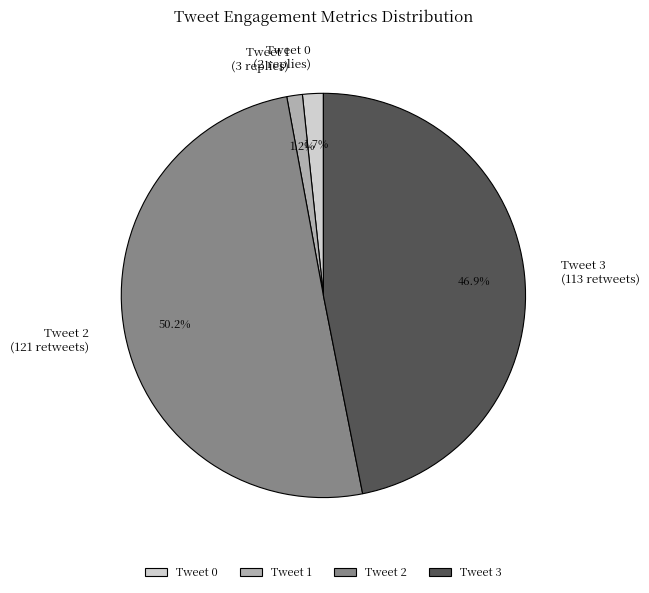

What percentage is the Tweet 0 slice, to the nearest percent?

2%